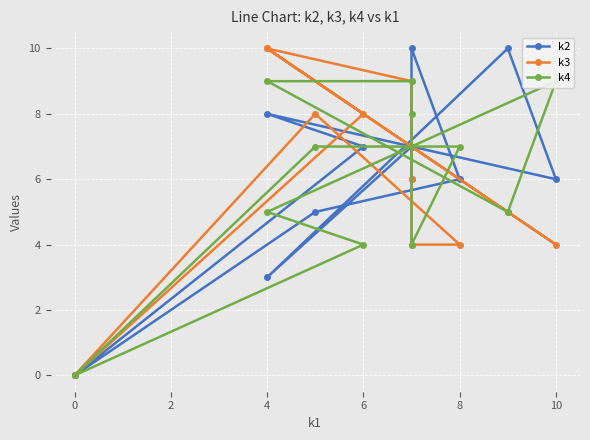

How many lines are shown in the chart?

3